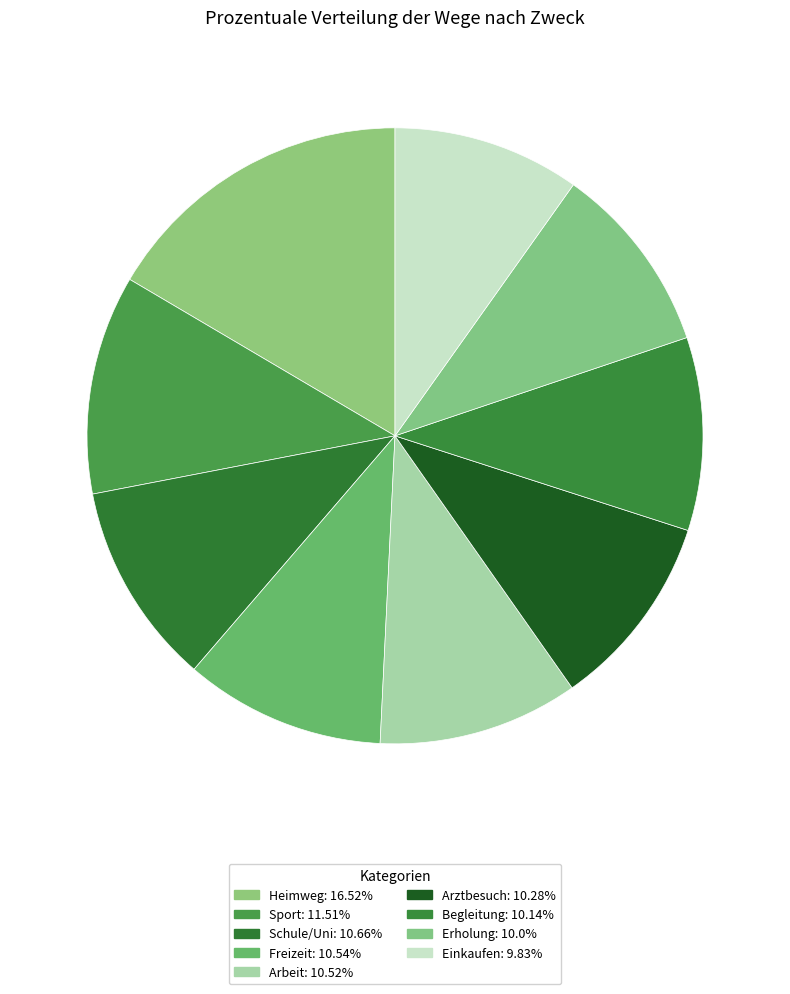

Count the number of slices in the pie.

9